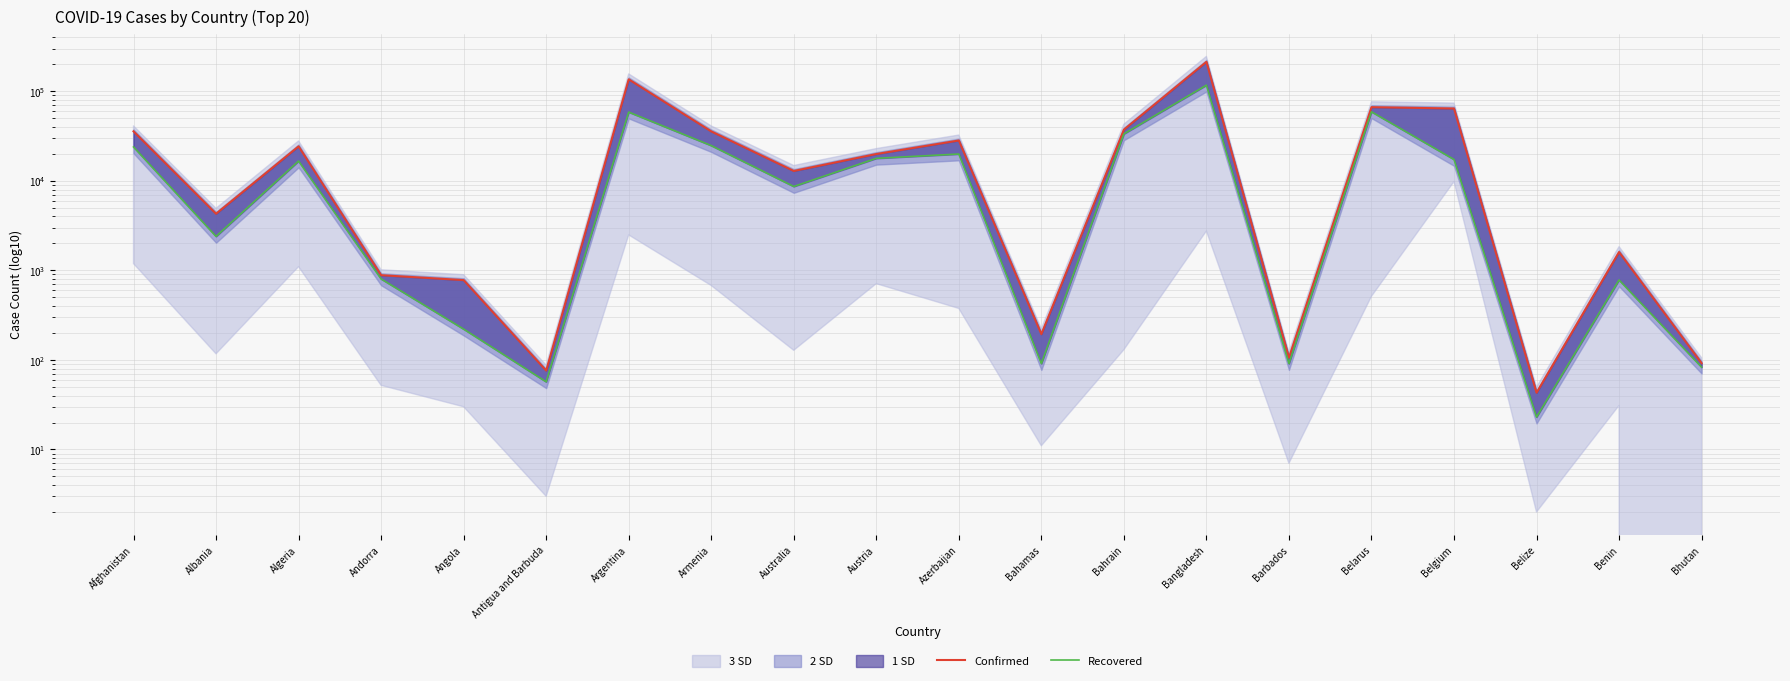

What is the difference between the maximum and second lowest values in the Recovered series?

117145